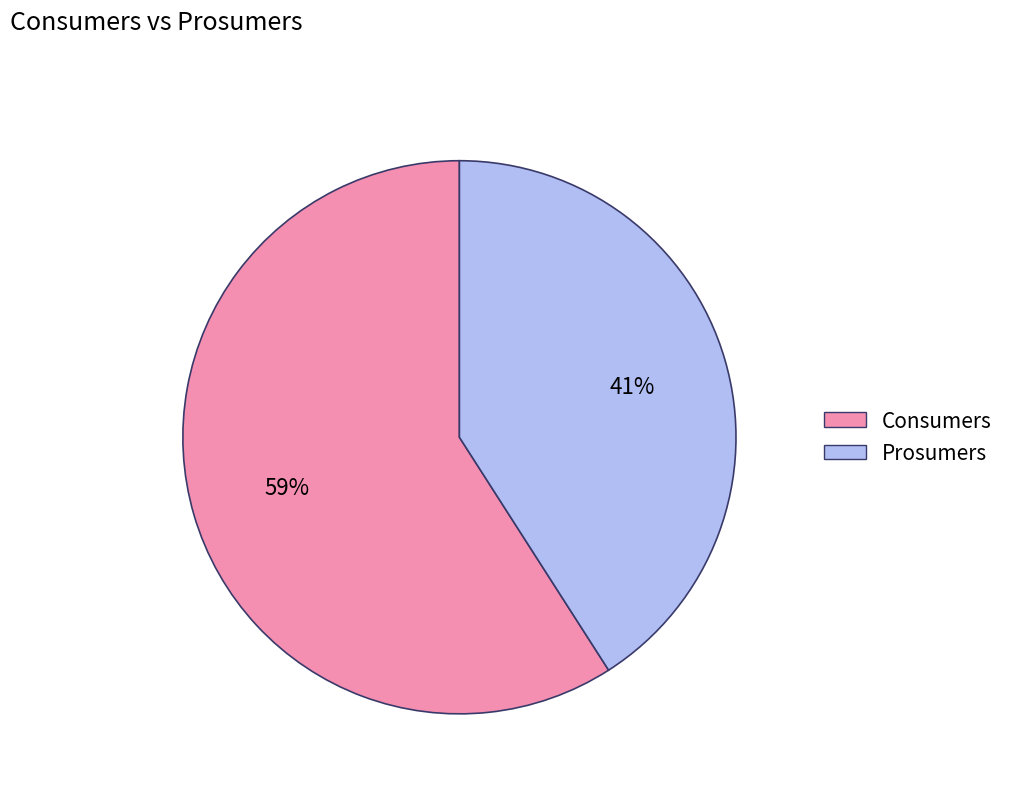

Which category accounts for the majority?

Consumers